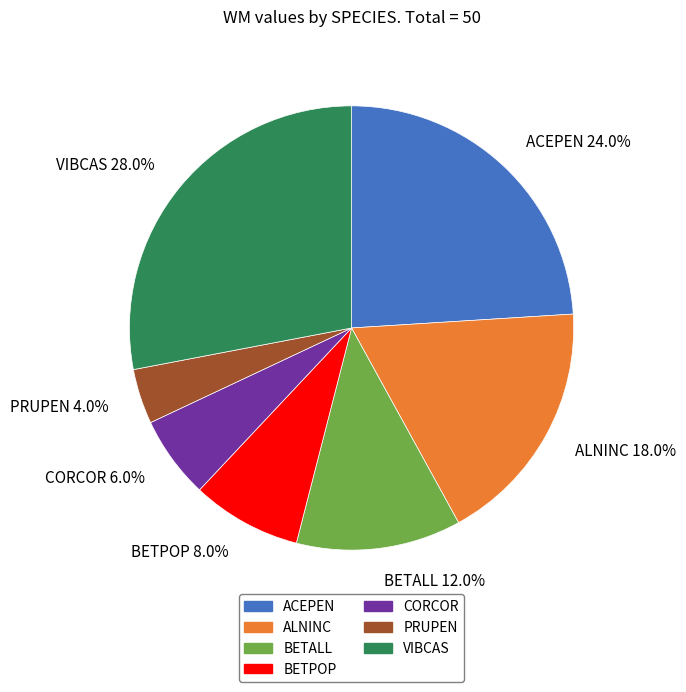

Does PRUPEN represent more than half of the total?

No